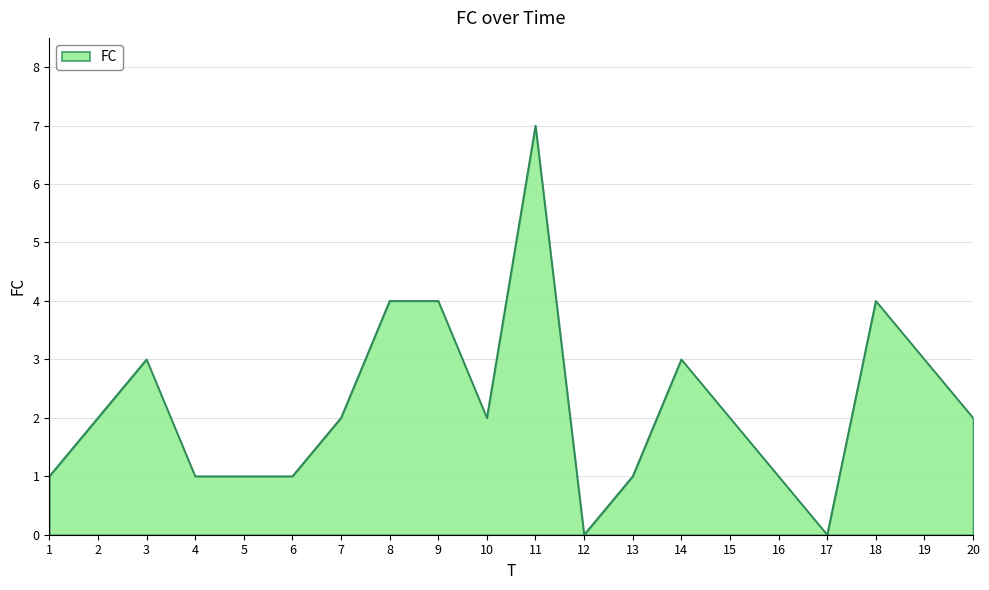

Is it true that the value at 10 is 2?

True